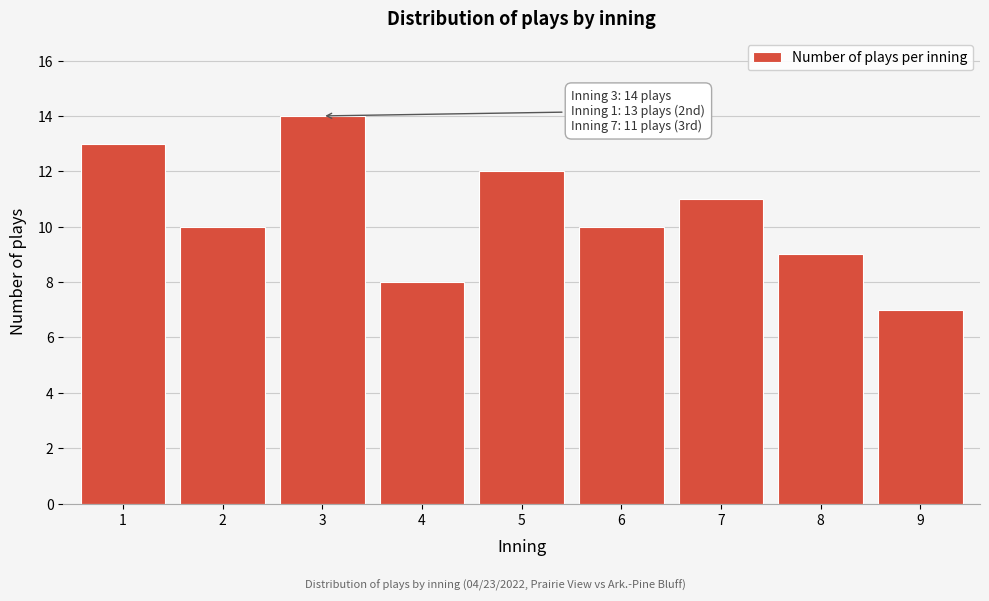

Reading left to right, what are all the values shown in this chart?

1=13	2=10	3=14	4=8	5=12	6=10	7=11	8=9	9=7